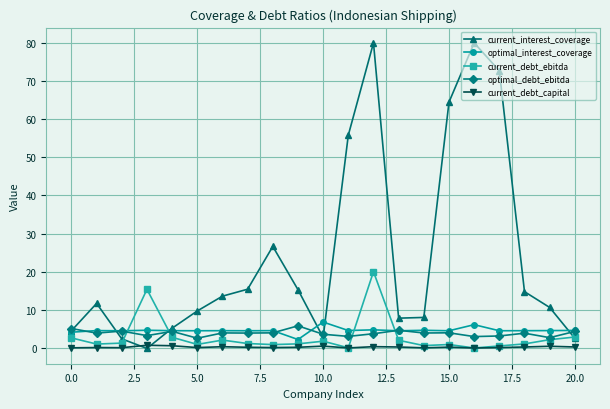

True or false: current_debt_capital and optimal_debt_ebitda cross at least once.

False